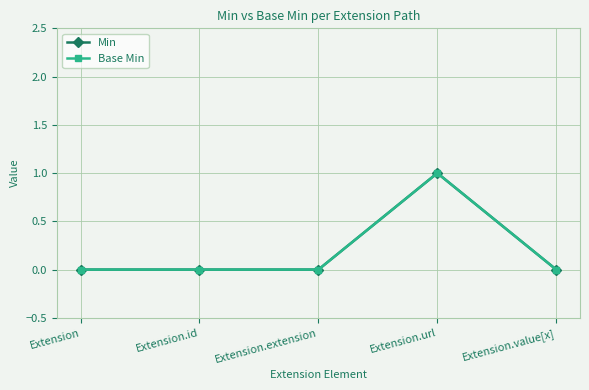

At which category is the sum across all series the highest?

Extension.url